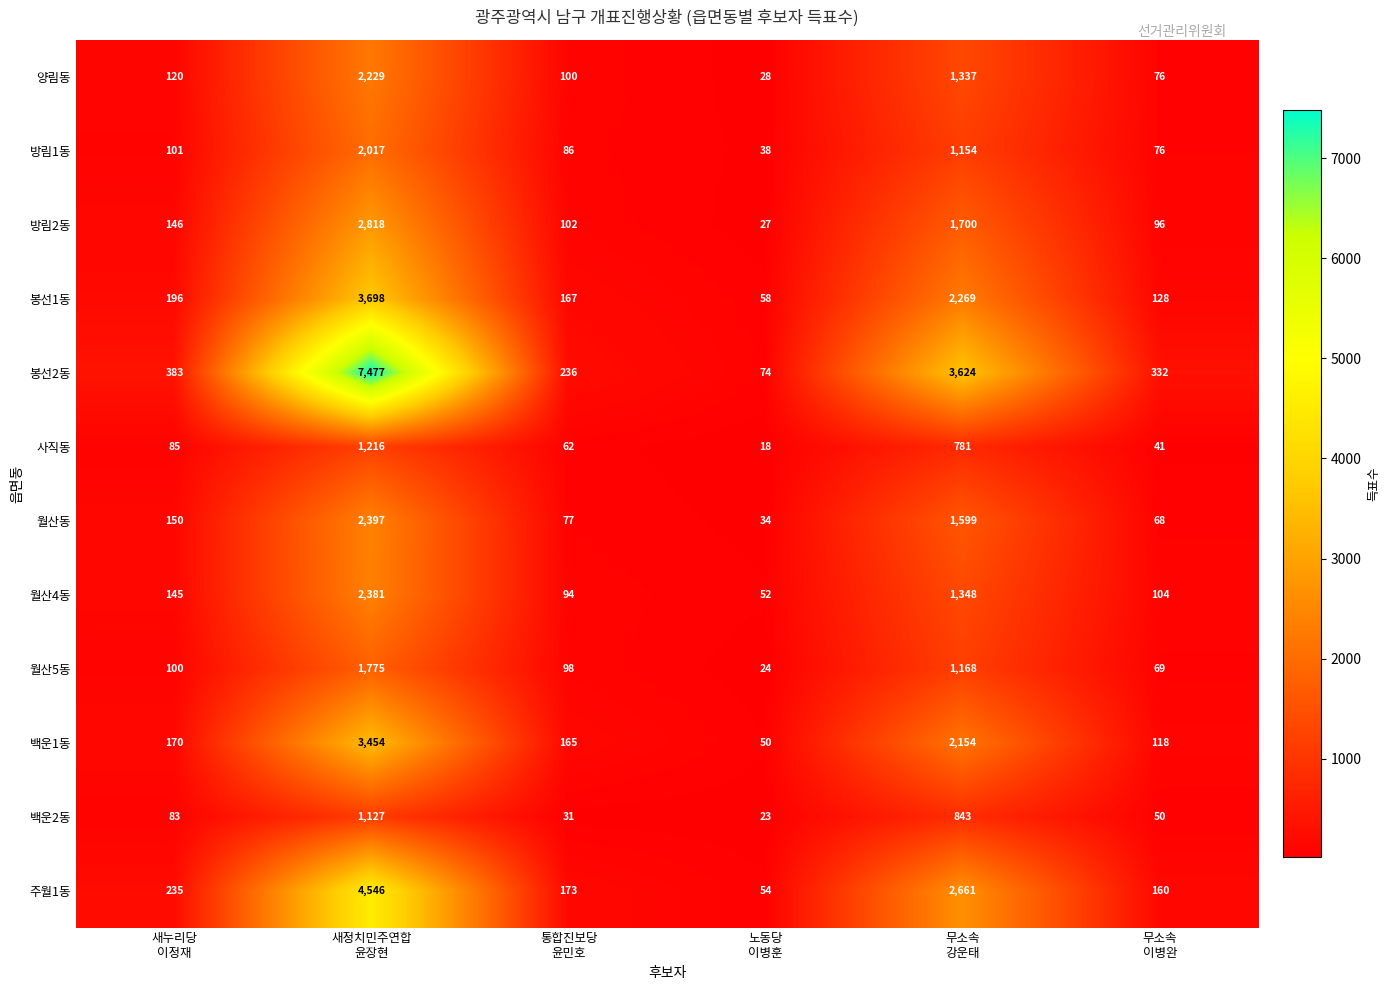

At how many categories does at least one series exceed 1375?

2